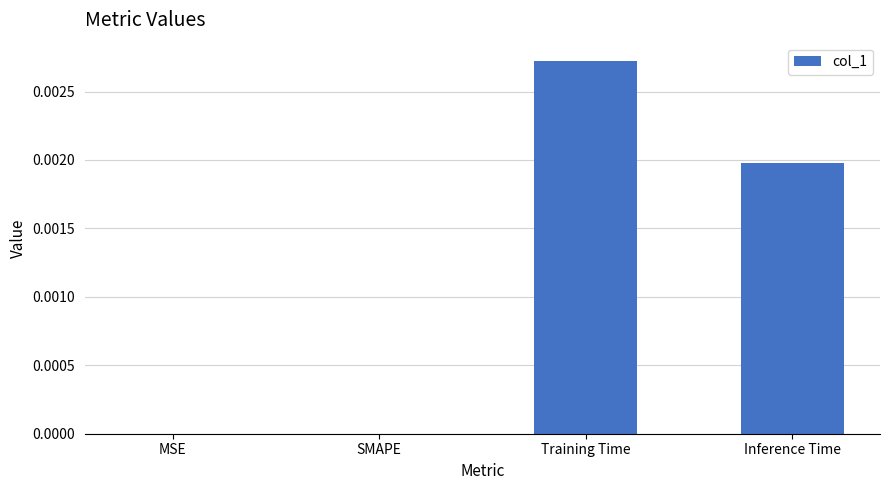

Which has a higher value, MSE or Inference Time?

Inference Time